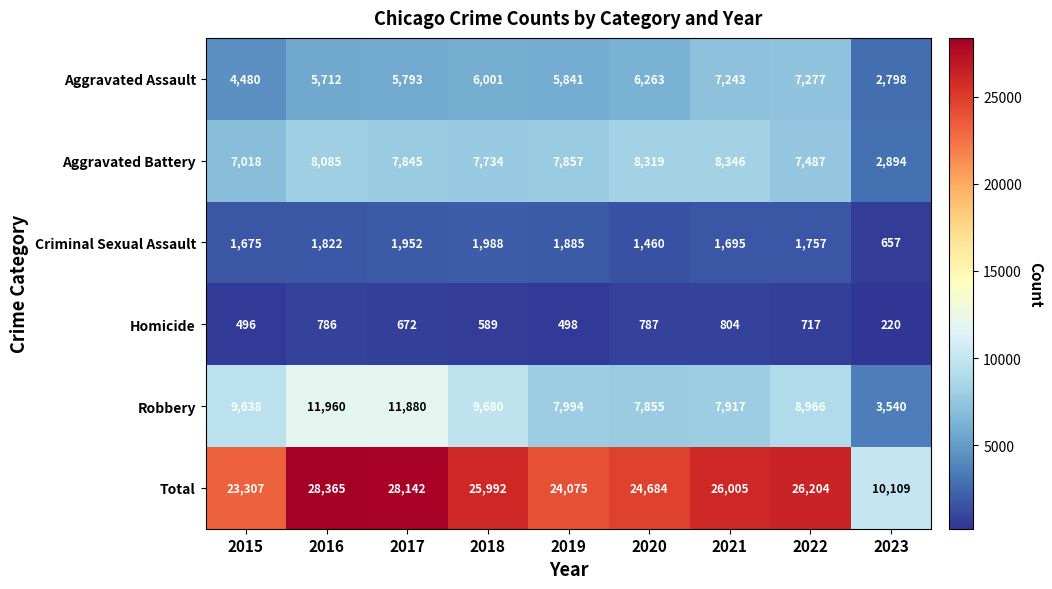

Which label corresponds to the largest value in the chart?

2016